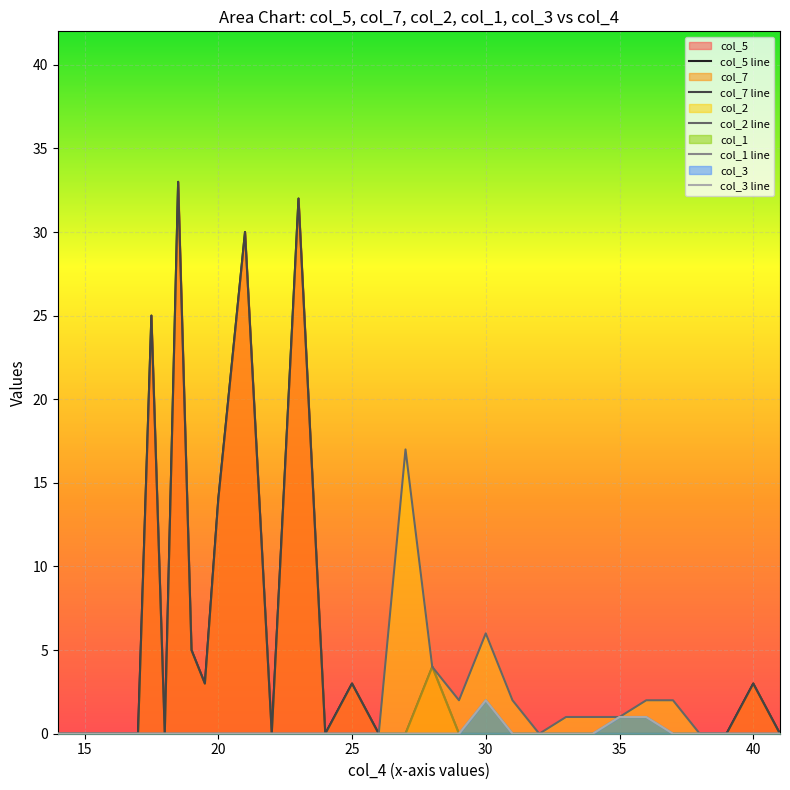

What are all the series names shown in the legend?

col_5 line, col_7 line, col_2 line, col_1 line, col_3 line